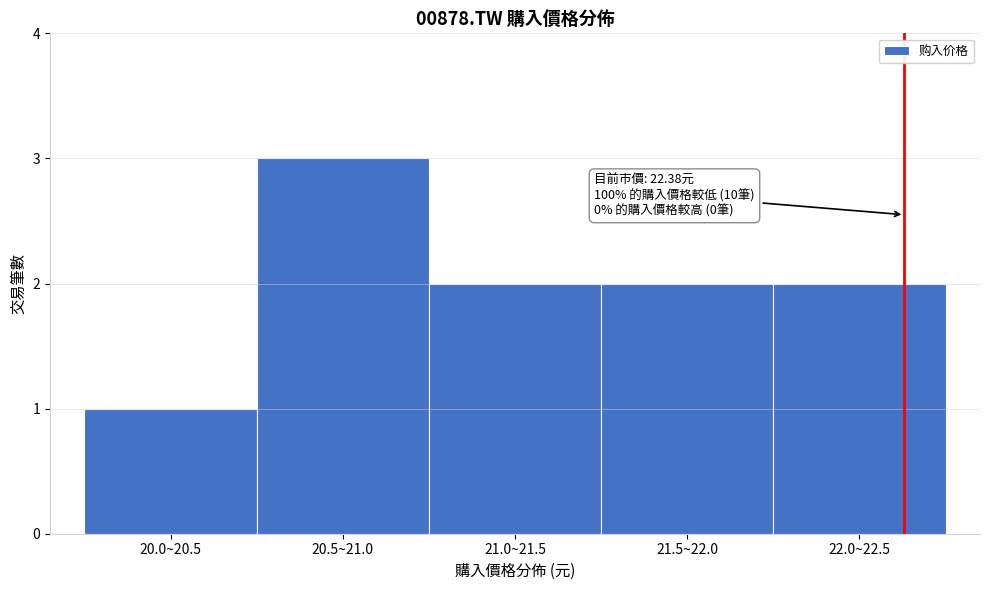

Reading left to right, list all the values displayed in this chart.

20.0~20.5=1	20.5~21.0=3	21.0~21.5=2	21.5~22.0=2	22.0~22.5=2